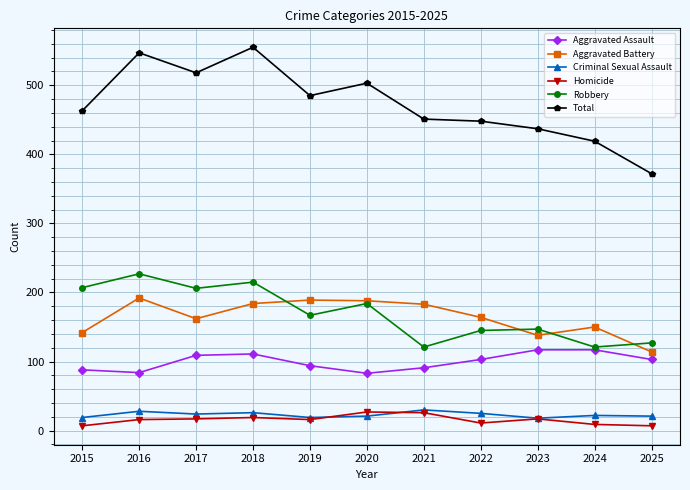

What is the difference between the maximum and minimum values in the Homicide series?

20